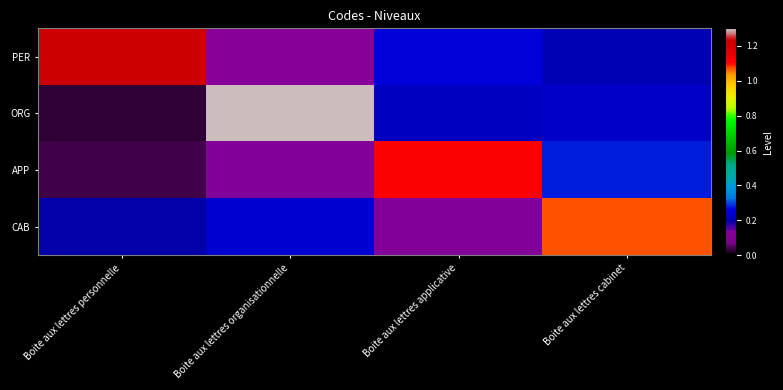

Rank the series by their average value, from highest to lowest.

PER, ORG, CAB, APP